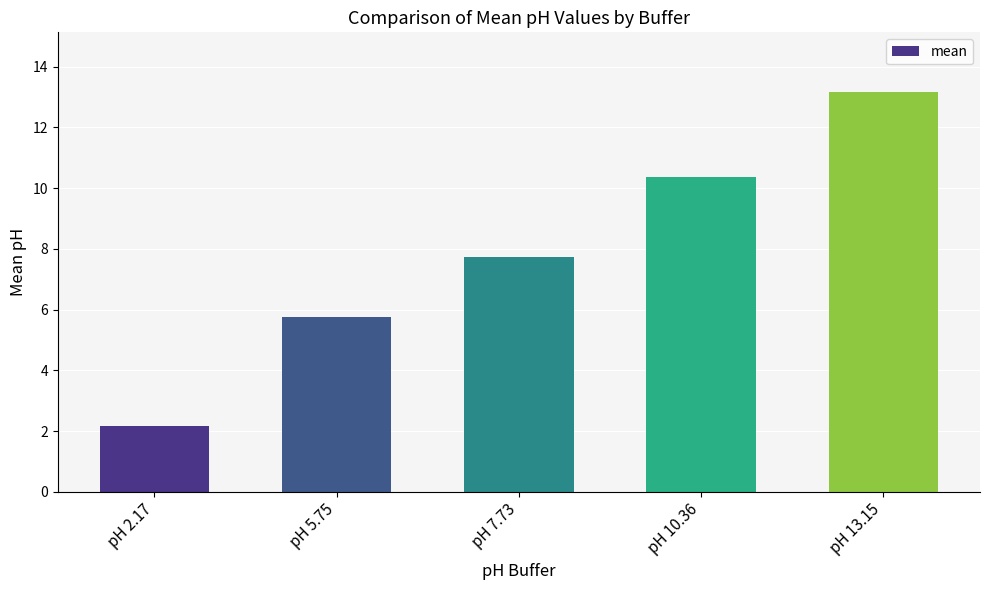

Where does the data first go above 7?

pH 7.73